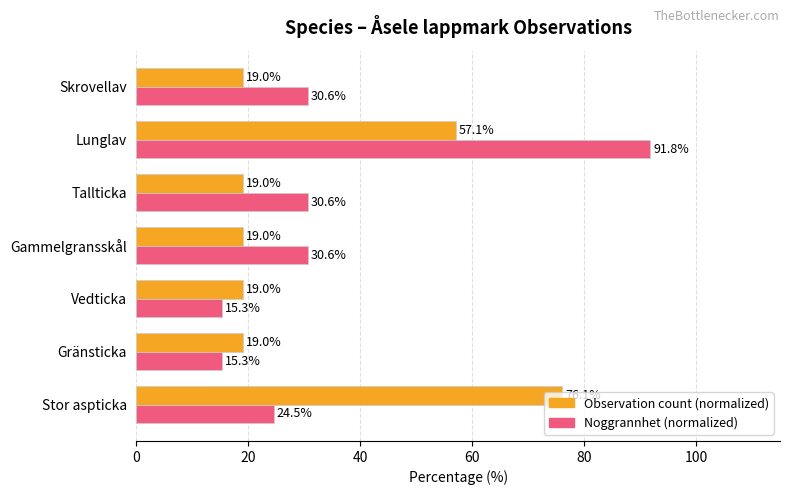

What is the smallest value displayed?

15.3